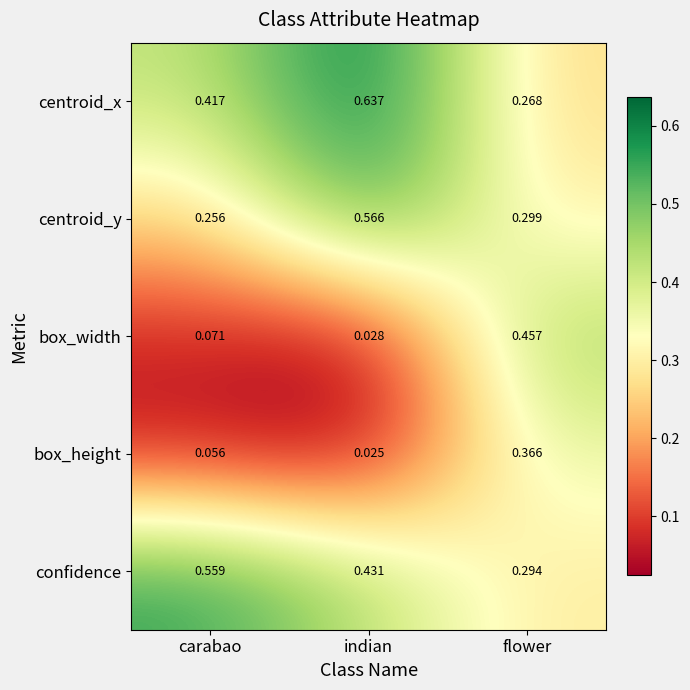

How many series are shown in this chart?

5